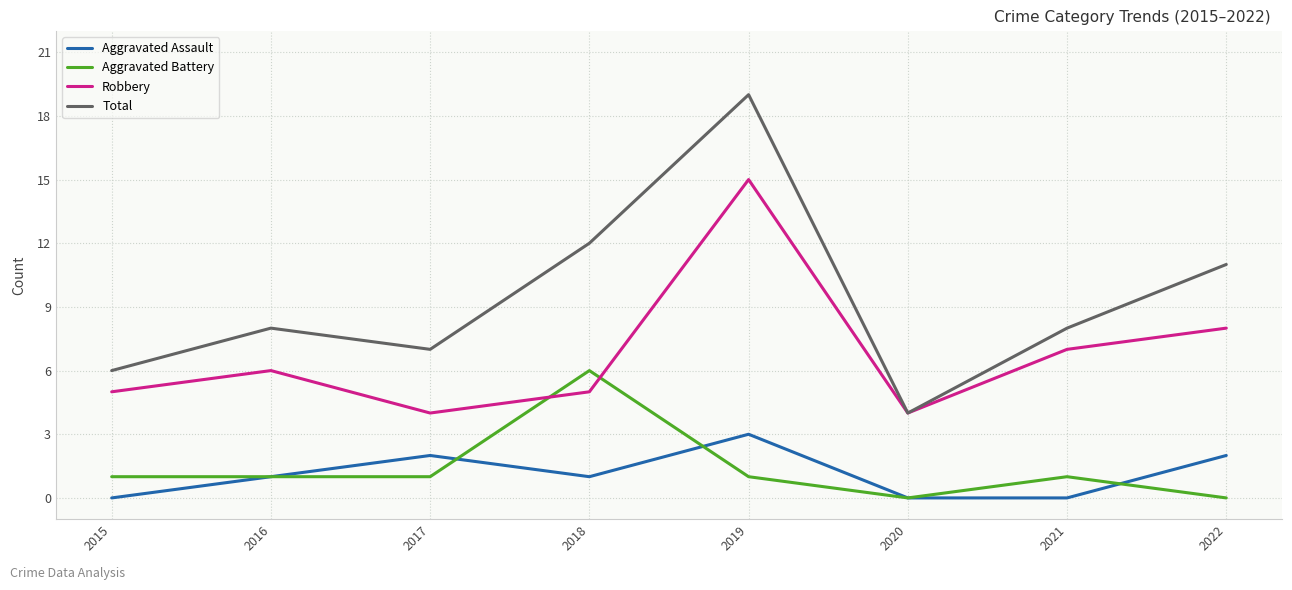

Is the value of Aggravated Assault at 2018 greater than the value of Total at 2022?

No